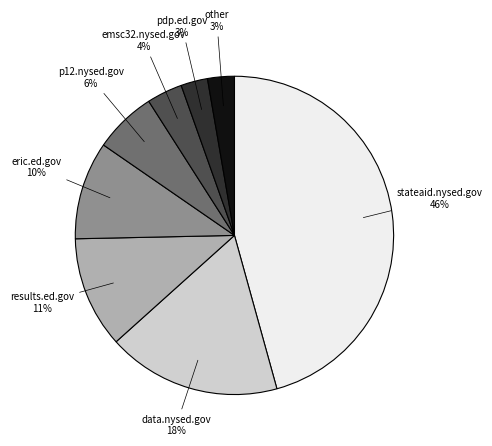

To the nearest percent, what is the average slice percentage?

12%